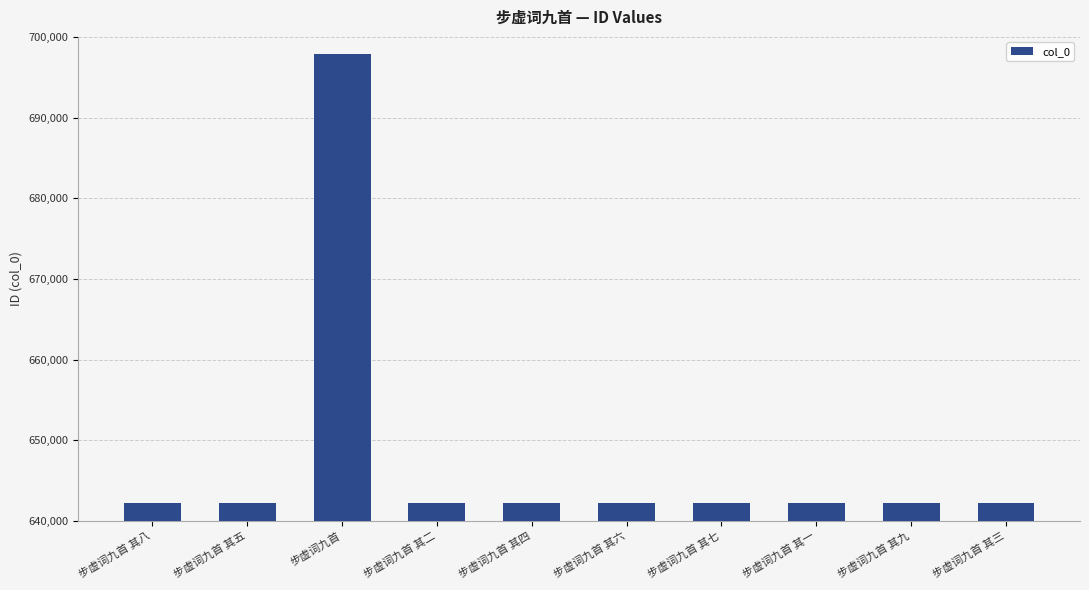

Where does the data first go above 642191?

步虚词九首 其八